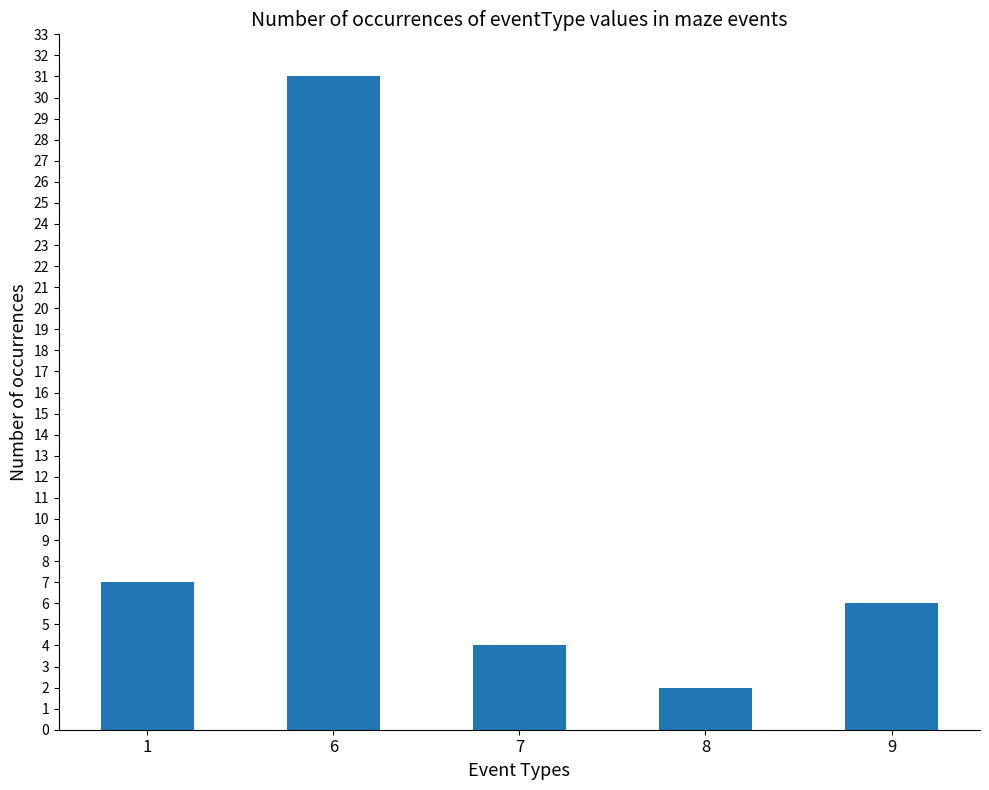

Where does the data first go above 6?

1